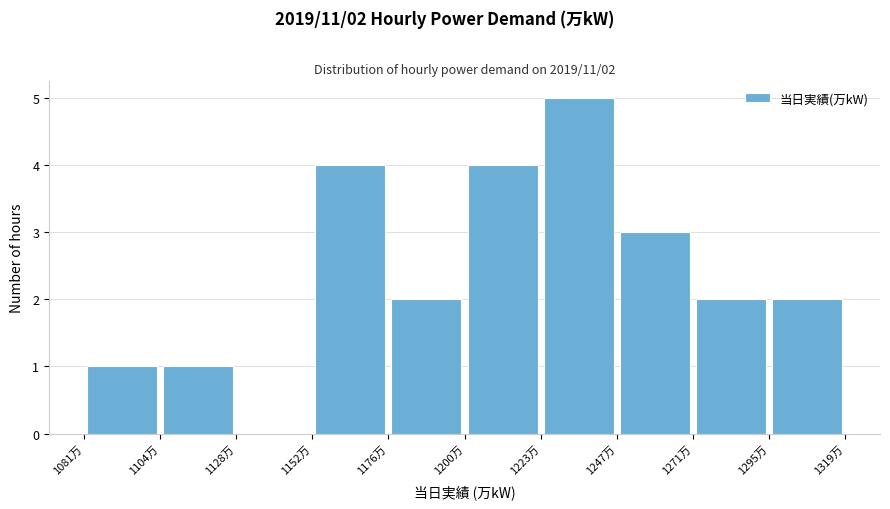

Over which range of the x-axis is the bar tallest?

1225 to 1250